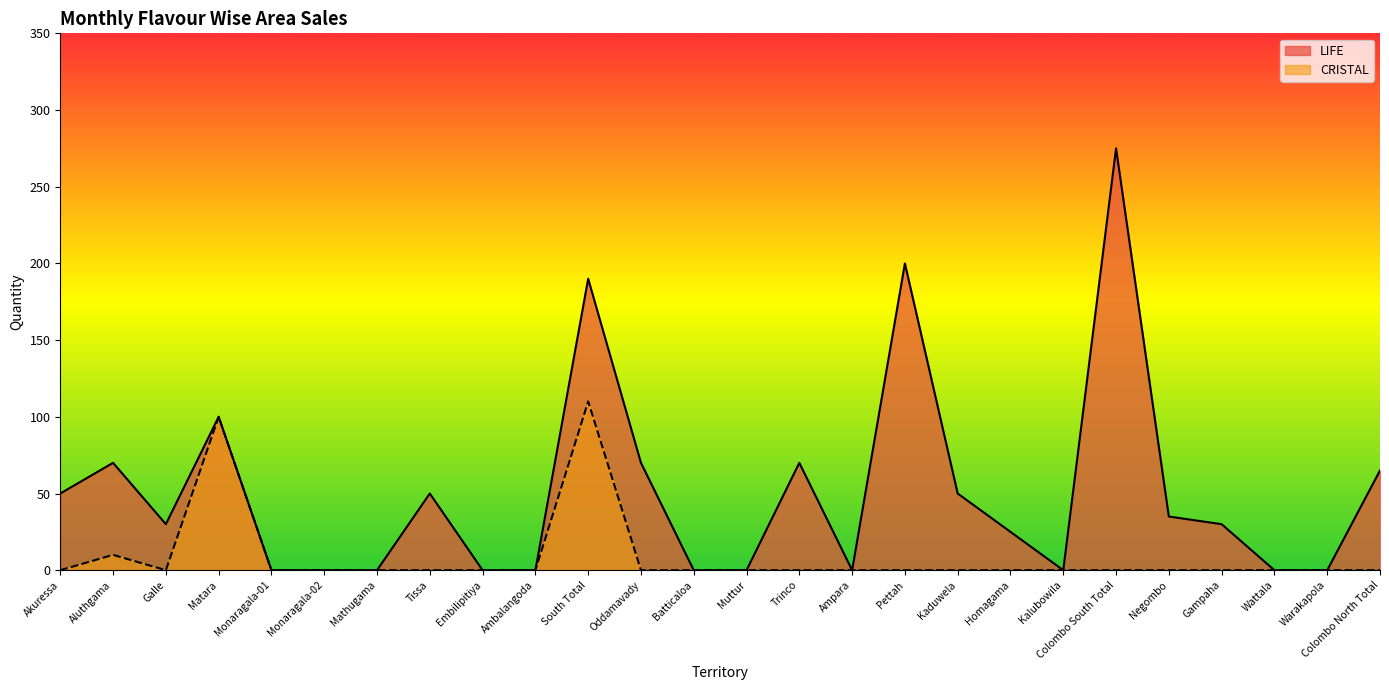

Reading left to right, what are all the values shown in this chart?

LIFE: Akuressa=50	Aluthgama=70	Galle=30	Matara=100	Monaragala-01=0	Monaragala-02=0	Mathugama=0	Tissa=50	Embilipitiya=0	Ambalangoda=0	South Total=190	Oddamavady=70	Batticaloa=0	Muttur=0	Trinco=70	Ampara=0	Pettah=200	Kaduwela=50	Homagama=25	Kalubowila=0	Colombo South Total=275	Negombo=35	Gampaha=30	Wattala=0	Warakapola=0	Colombo North Total=65
CRISTAL: Akuressa=0	Aluthgama=10	Galle=0	Matara=100	Monaragala-01=0	Monaragala-02=0	Mathugama=0	Tissa=0	Embilipitiya=0	Ambalangoda=0	South Total=110	Oddamavady=0	Batticaloa=0	Muttur=0	Trinco=0	Ampara=0	Pettah=0	Kaduwela=0	Homagama=0	Kalubowila=0	Colombo South Total=0	Negombo=0	Gampaha=0	Wattala=0	Warakapola=0	Colombo North Total=0